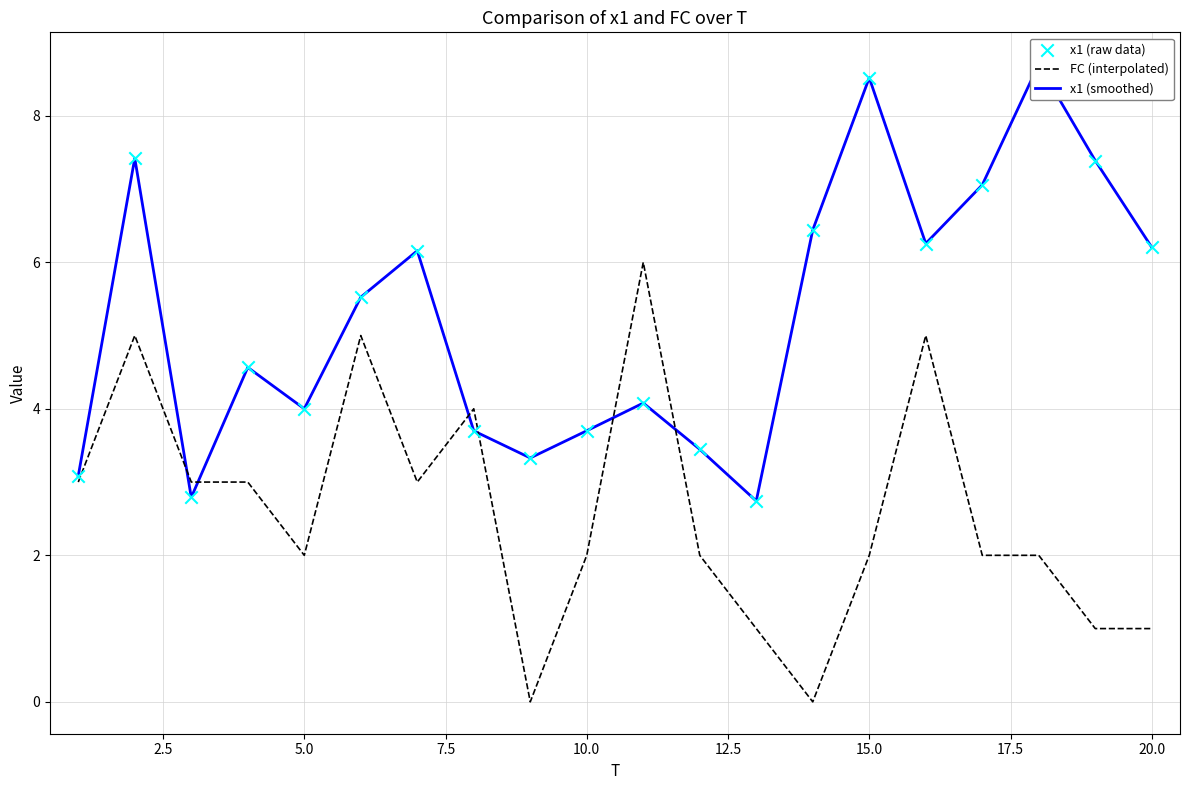

What are all the series names shown in the legend?

FC (interpolated), x1 (smoothed), x1 (raw data)